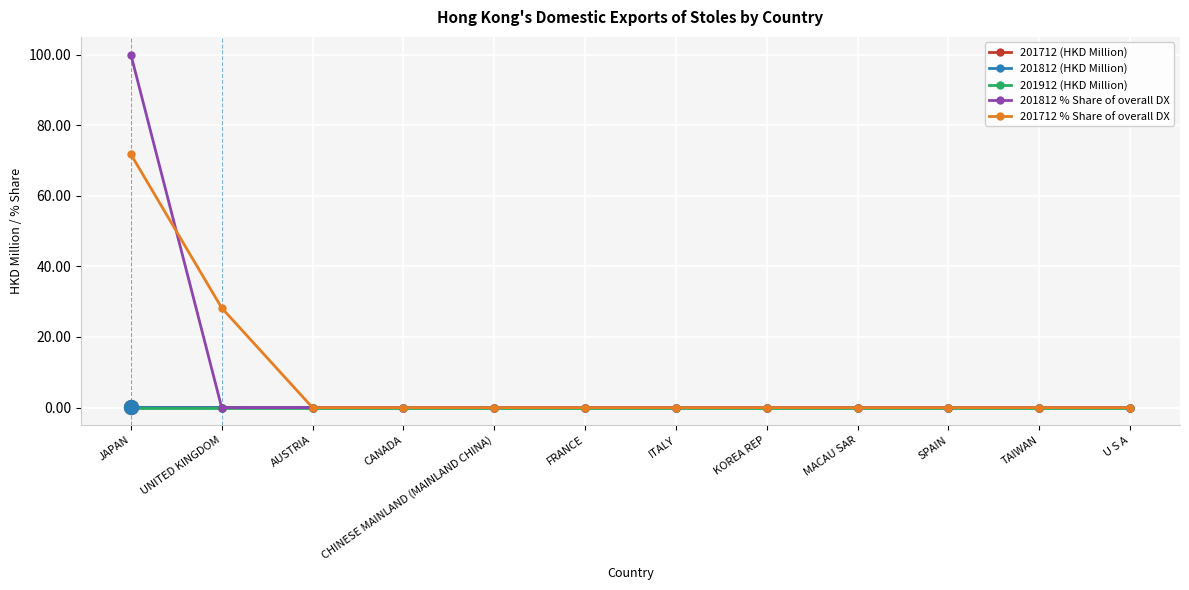

Is it true that 201712 (HKD Million) equals 0.0 at KOREA REP?

True